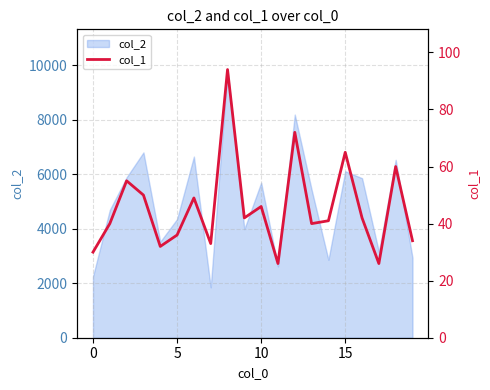

What is the maximum value shown in the chart?

94